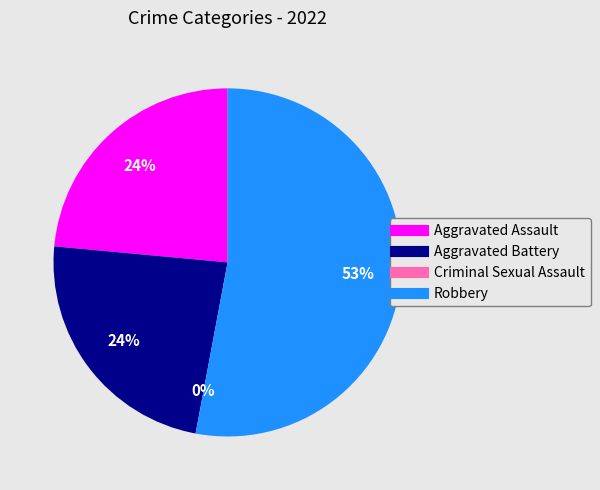

Count the number of slices in the pie.

4